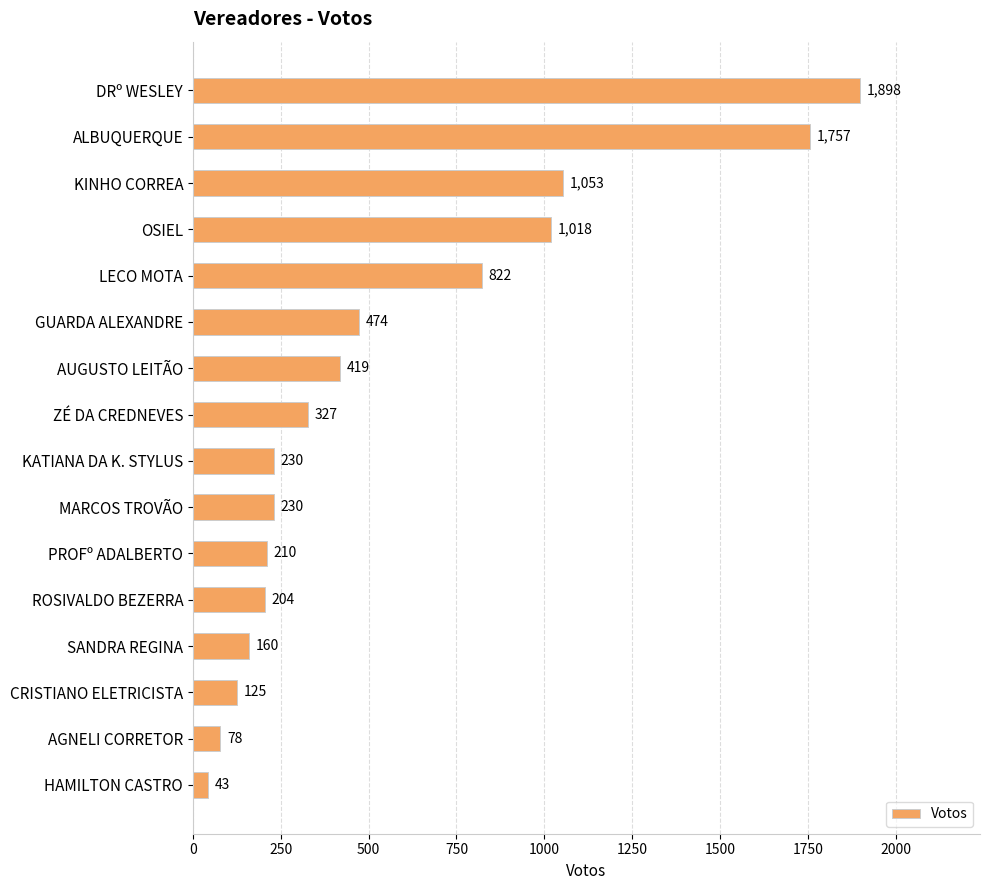

Reading top to bottom, transcribe all the data shown in this chart.

1898	1757	1053	1018	822	474	419	327	230	230	210	204	160	125	78	43